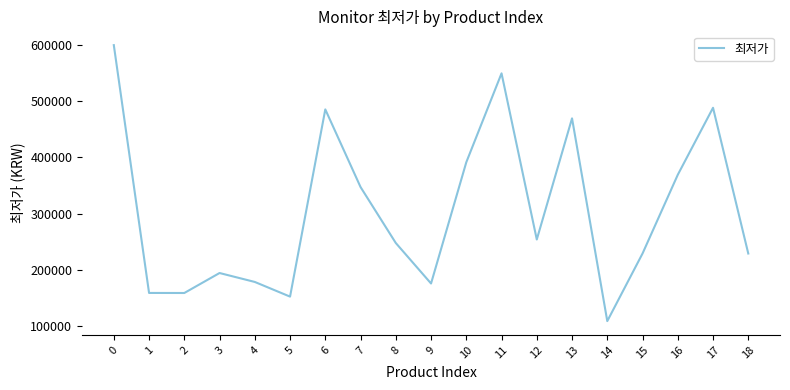

What is the sum of the values at 17 and 1?

646770